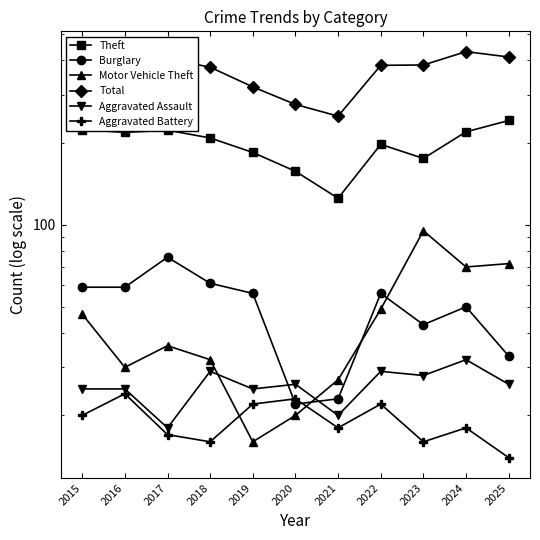

What is the difference between the maximum and minimum values in the Motor Vehicle Theft series?

79